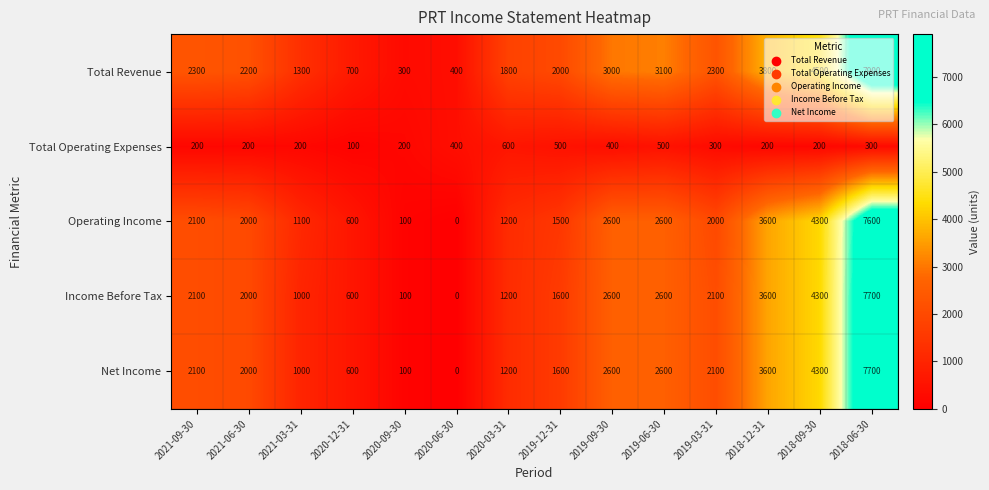

The Total Revenue series shows 1300 at 2021-03-31. True or false?

True